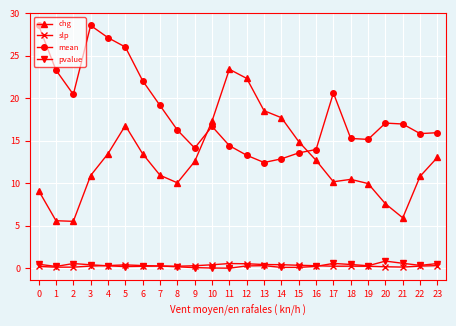

Between 3 and 15, which series saw the biggest shift?

mean